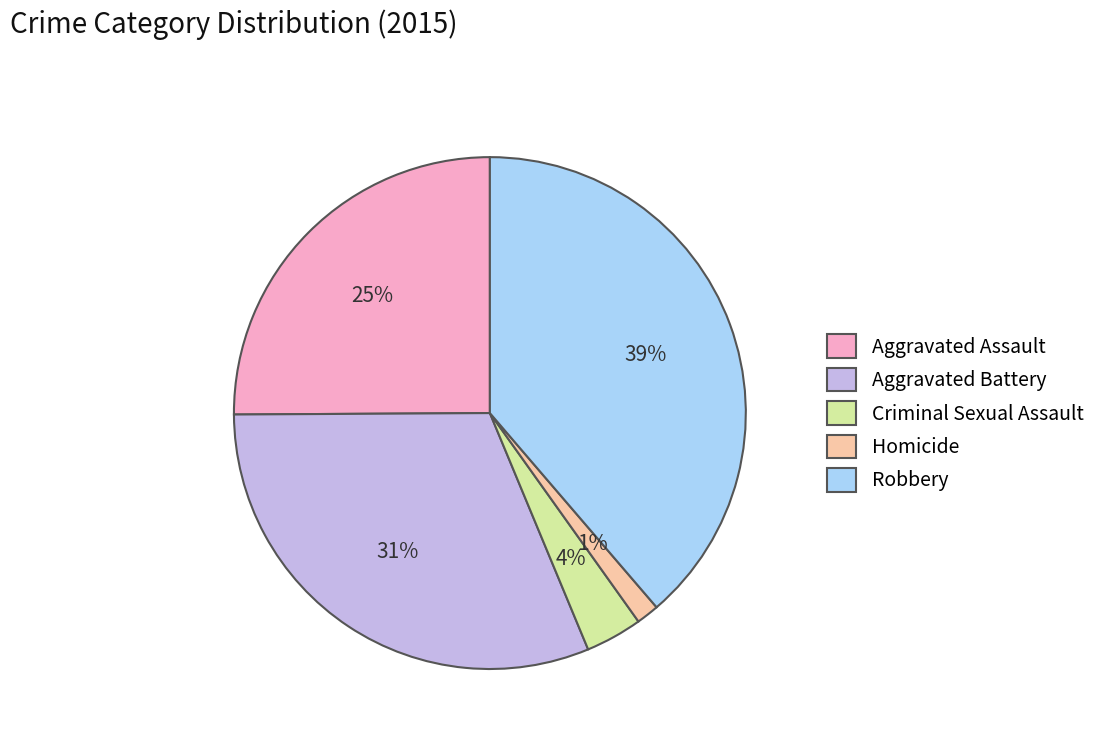

Which has a higher value, Homicide or Robbery?

Robbery